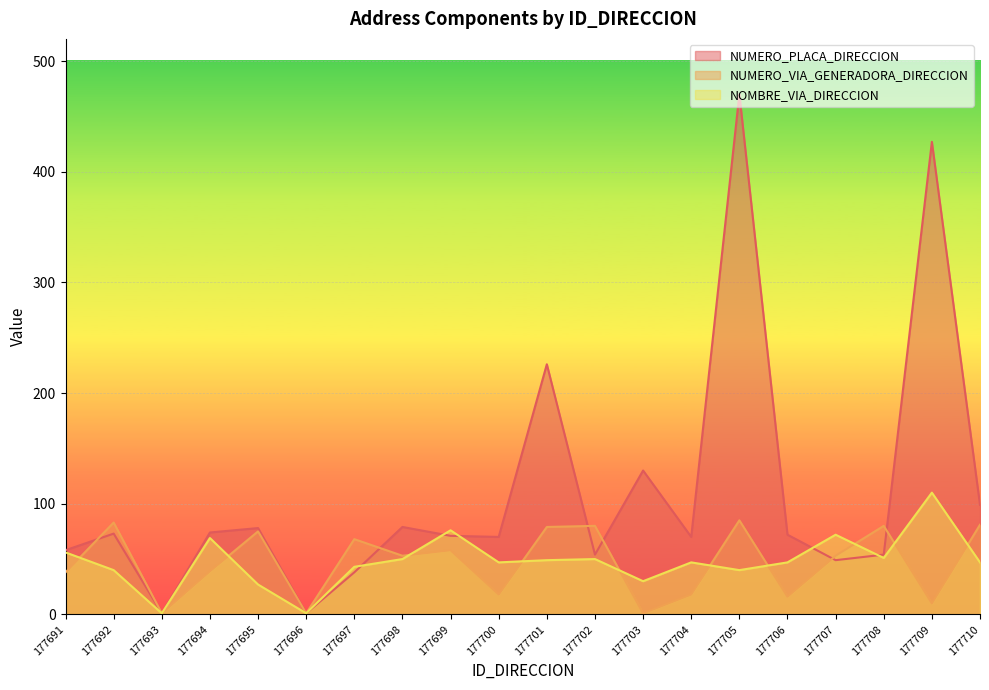

True or false: NUMERO_PLACA_DIRECCION has a value of 34 at 177691.

False